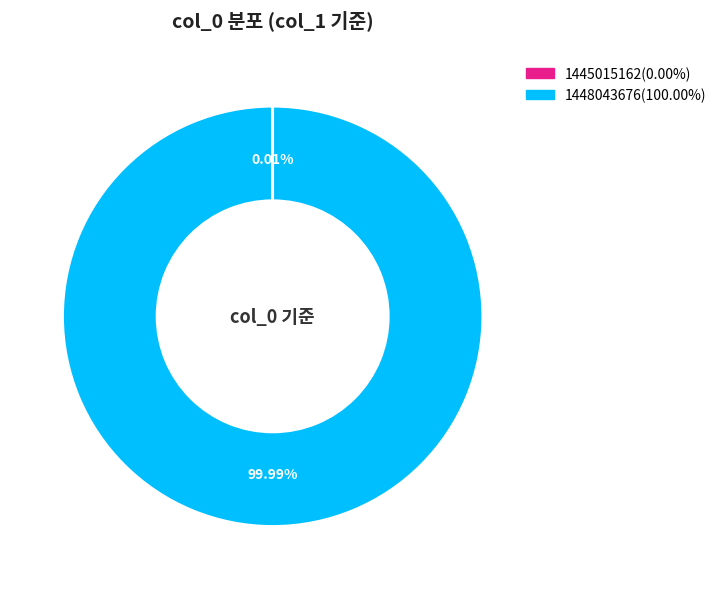

Is there a majority slice in this chart?

Yes